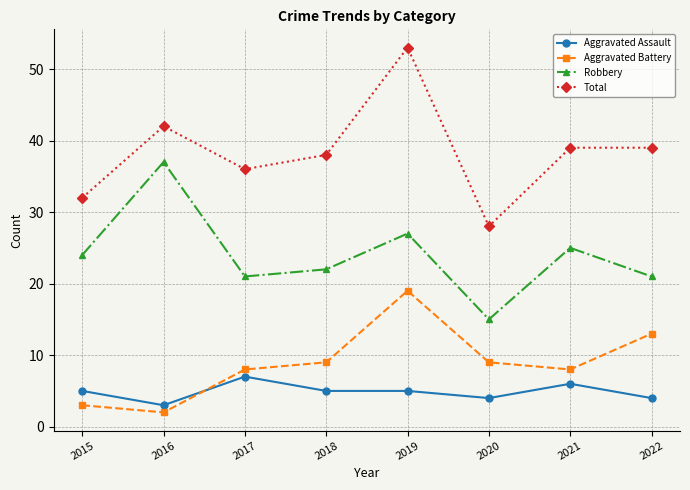

What are all the series names shown in the legend?

Aggravated Assault, Aggravated Battery, Robbery, Total